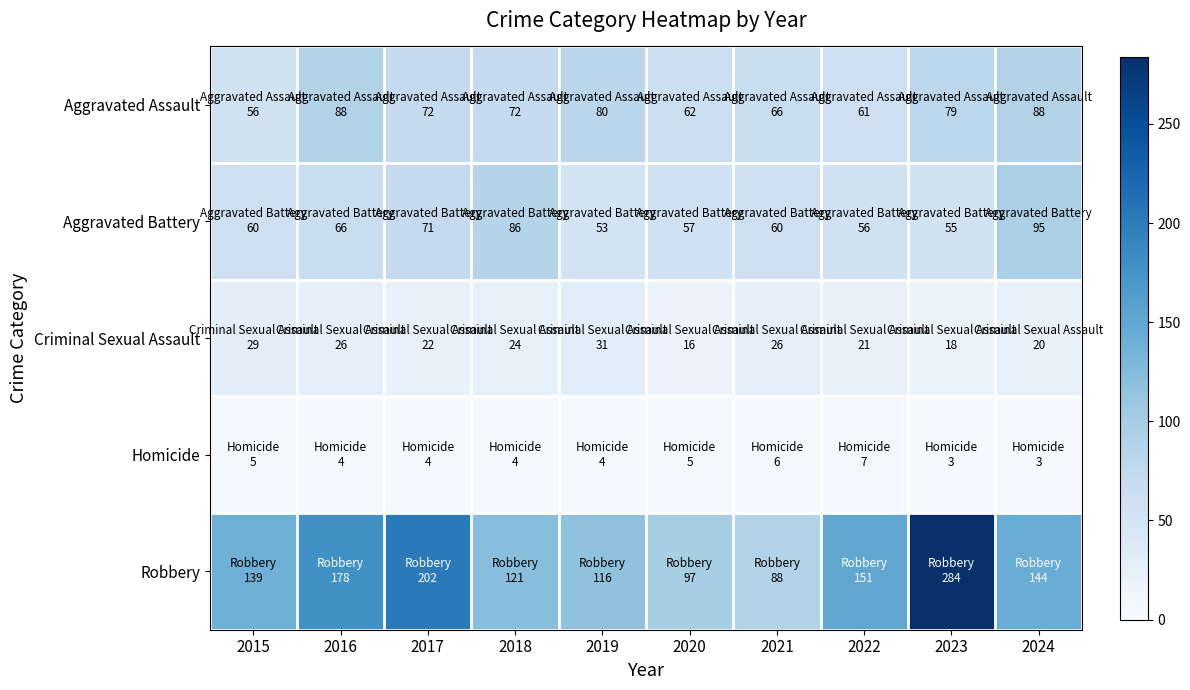

Reading left to right, extract all data points from this chart.

Aggravated Assault: 2015=56	2016=88	2017=72	2018=72	2019=80	2020=62	2021=66	2022=61	2023=79	2024=88
Aggravated Battery: 2015=60	2016=66	2017=71	2018=86	2019=53	2020=57	2021=60	2022=56	2023=55	2024=95
Criminal Sexual Assault: 2015=29	2016=26	2017=22	2018=24	2019=31	2020=16	2021=26	2022=21	2023=18	2024=20
Homicide: 2015=5	2016=4	2017=4	2018=4	2019=4	2020=5	2021=6	2022=7	2023=3	2024=3
Robbery: 2015=139	2016=178	2017=202	2018=121	2019=116	2020=97	2021=88	2022=151	2023=284	2024=144